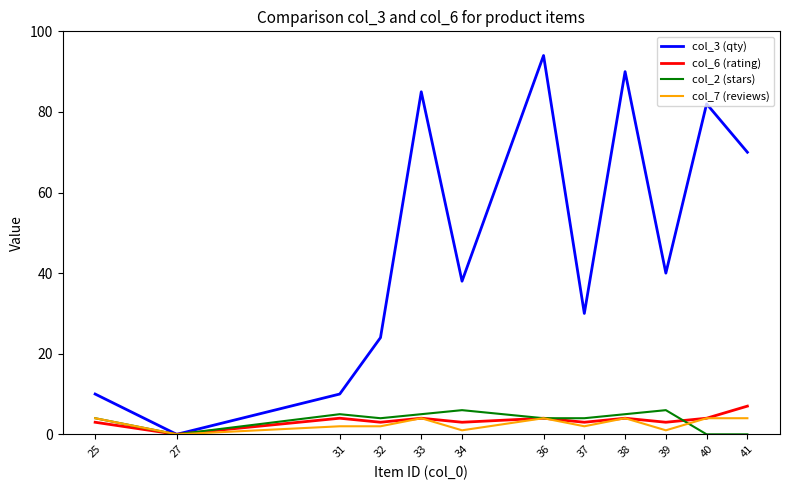

What is the maximum value shown in the chart?

94